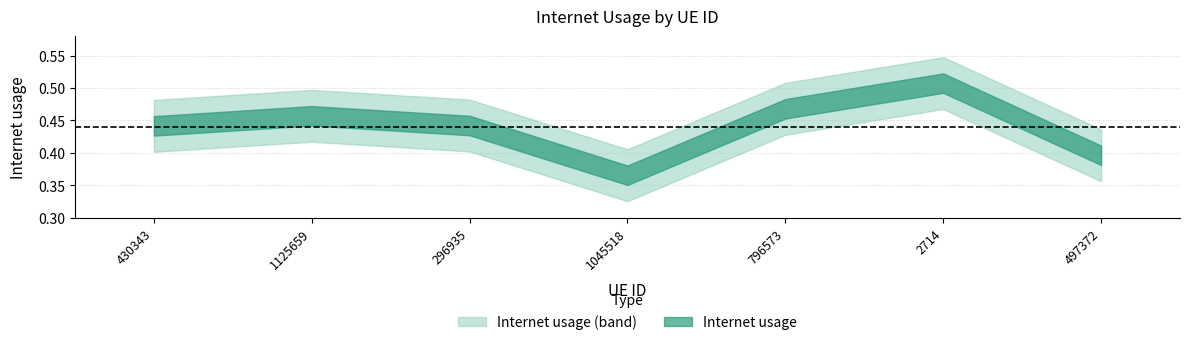

Which category has the highest value across all series?

2714